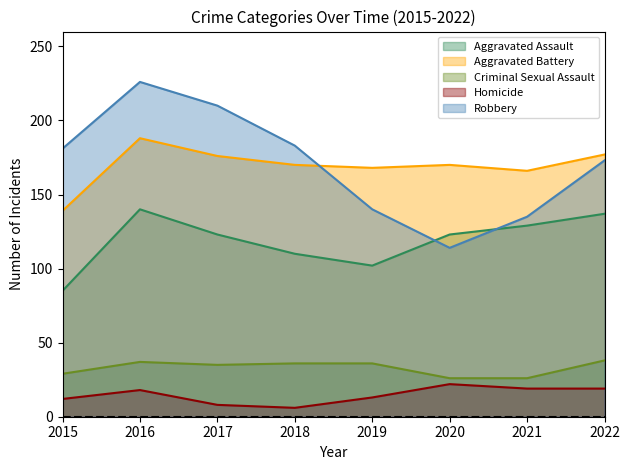

Rank the series at 2017 from lowest to highest value.

Homicide, Criminal Sexual Assault, Aggravated Assault, Aggravated Battery, Robbery